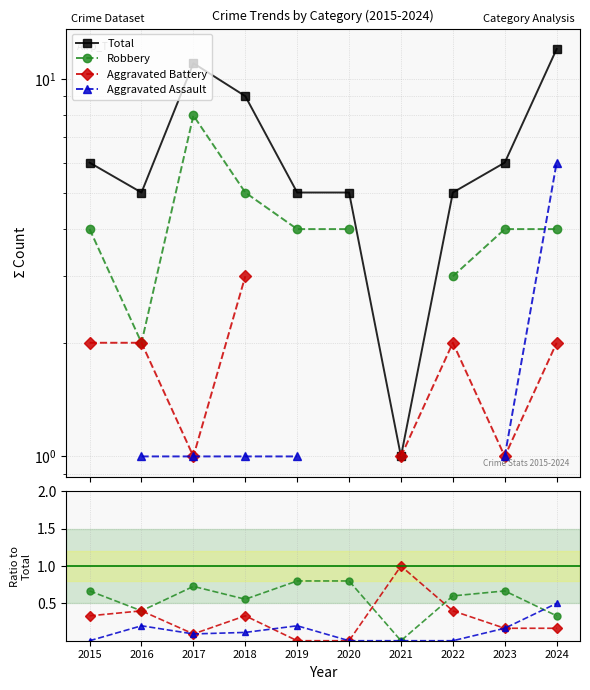

Is this an area chart (filled region under the line)?

No